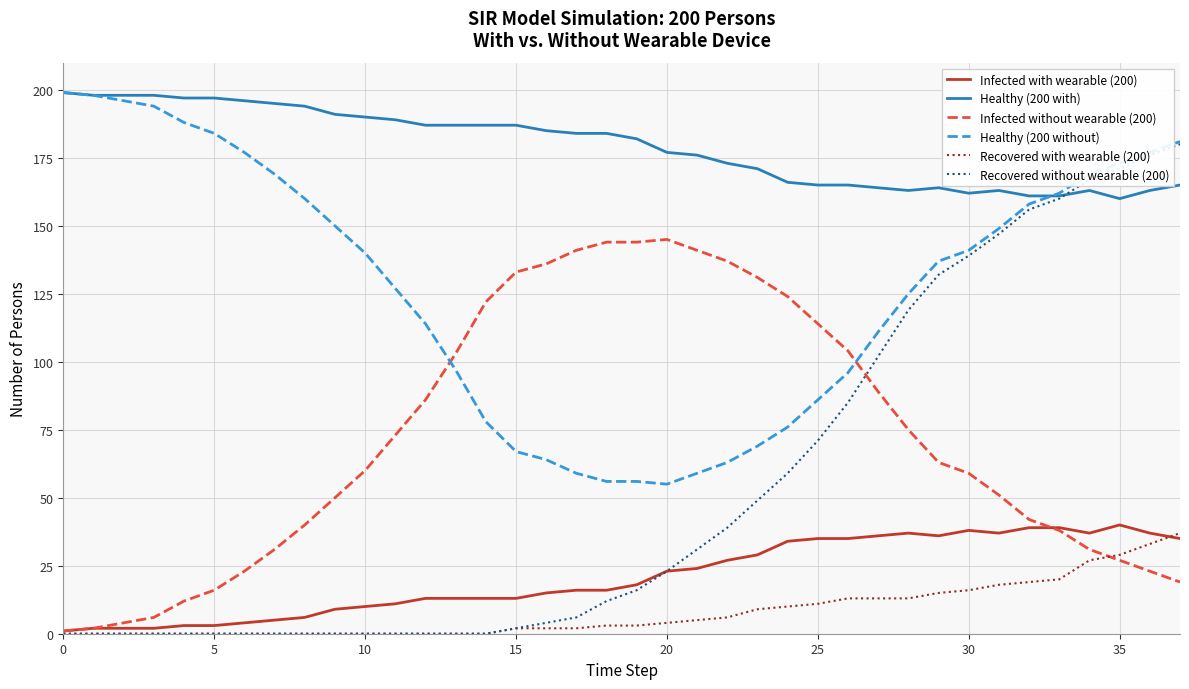

True or false: Healthy (200 with) and Infected without wearable (200) cross at least once.

False